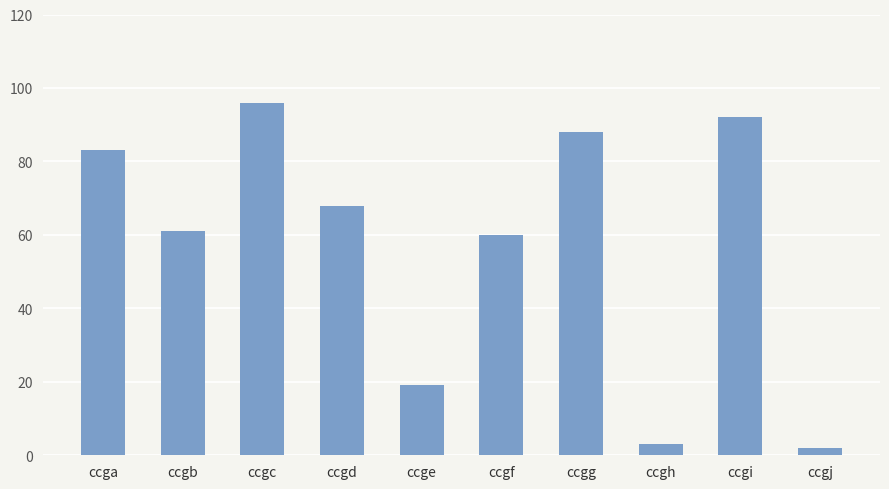

What is the change in value from ccgb to ccgd?

+7